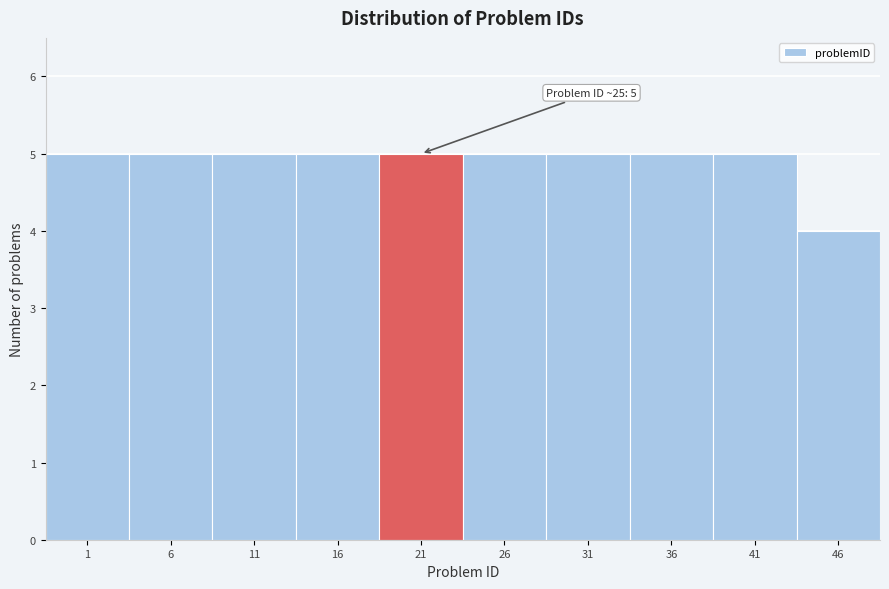

Reading left to right, extract all data points from this chart.

5	5	5	5	5	5	5	5	5	4